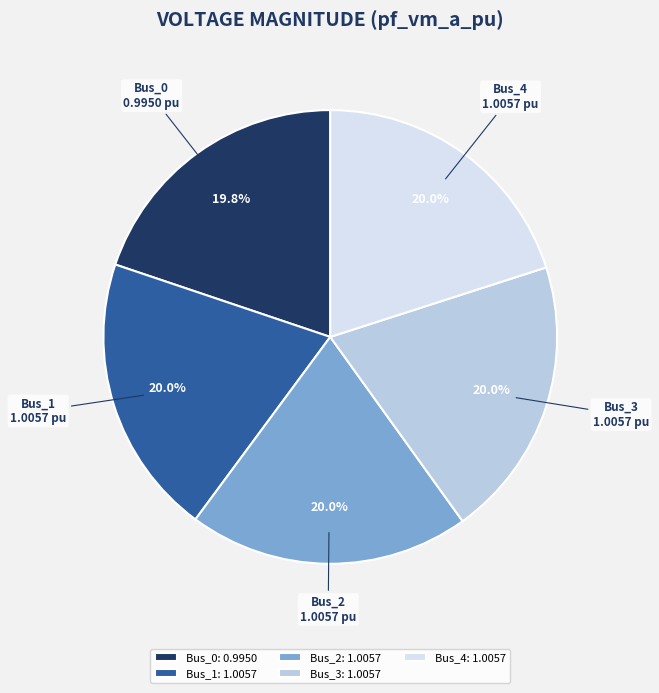

The Bus_4 slice represents 13% of the pie. True or false?

False